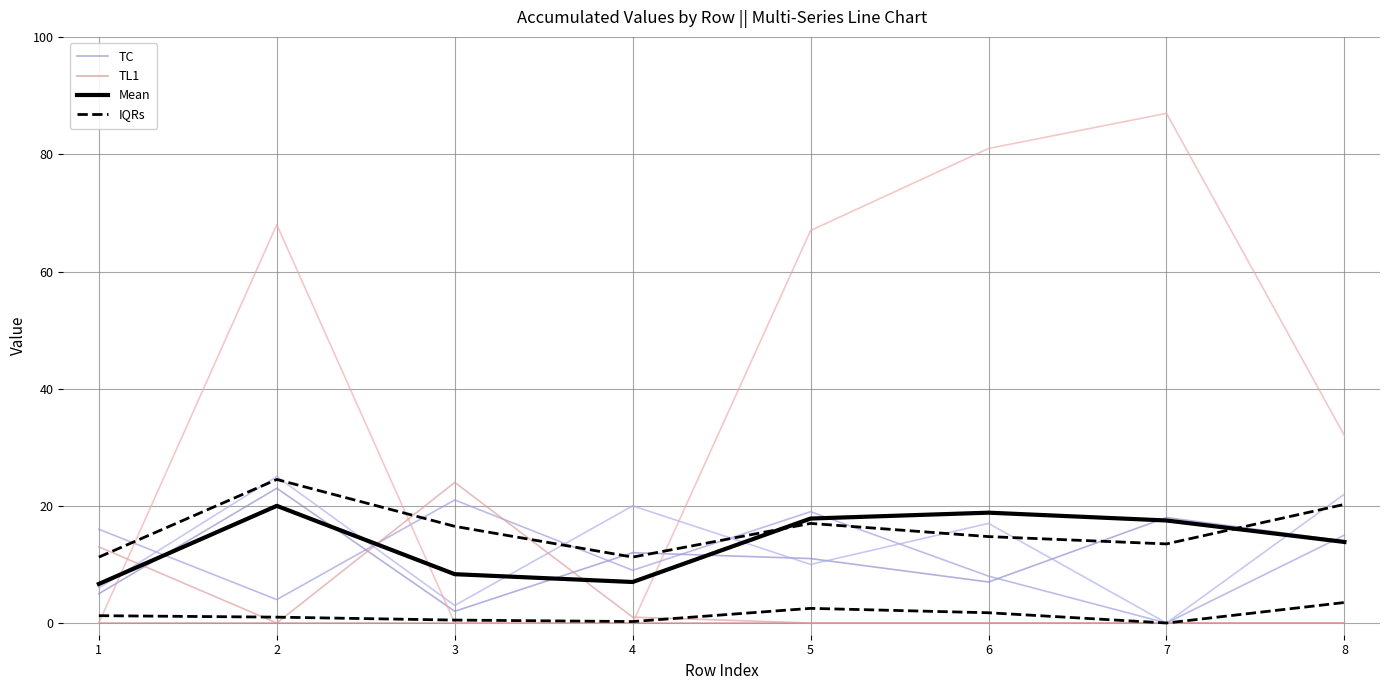

Between 4 and 5, which series saw the biggest shift?

TC